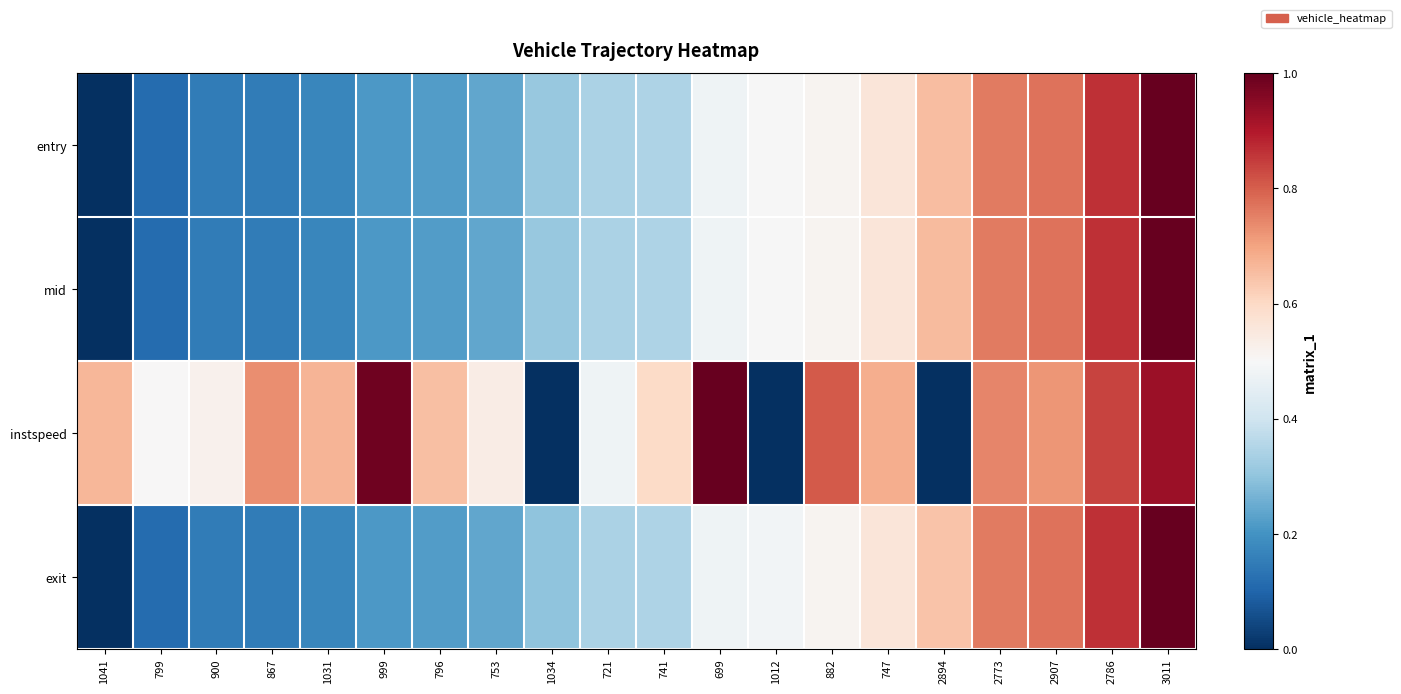

How many series are shown in this chart?

4